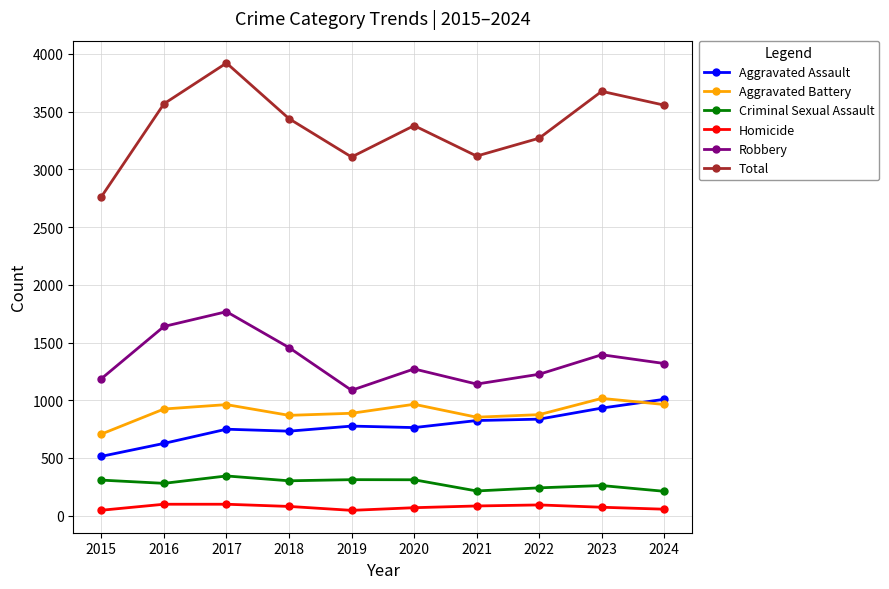

What is the maximum value shown in the chart?

3921